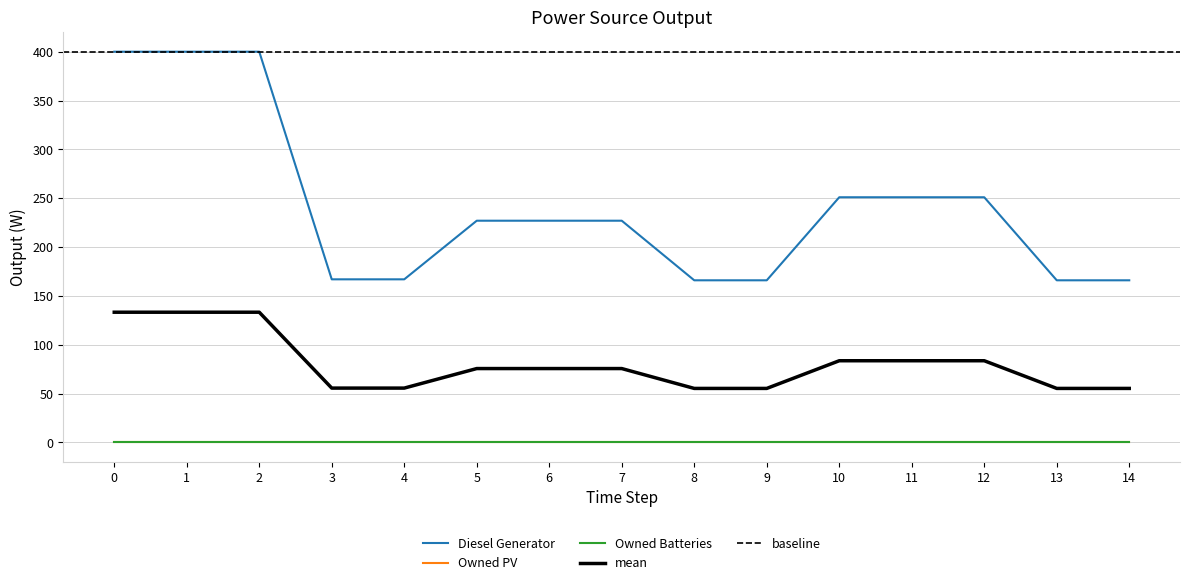

At how many categories does at least one series exceed 246?

6